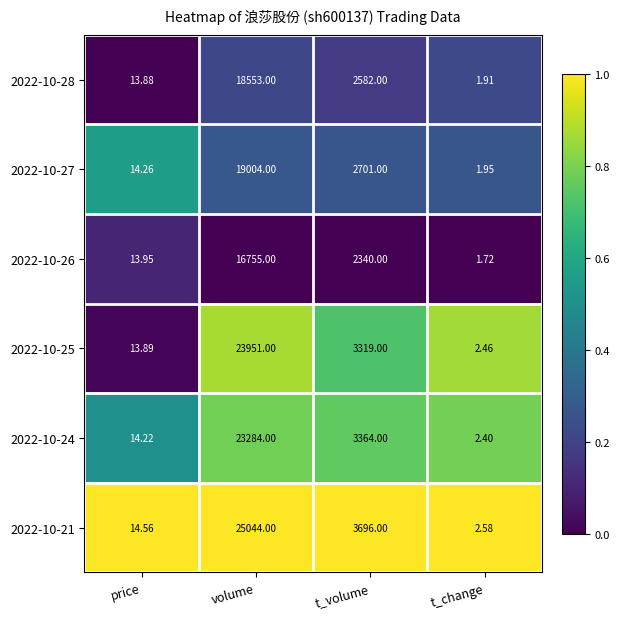

Is the value of 2022-10-25 at volume greater than the value of 2022-10-28 at t_change?

Yes